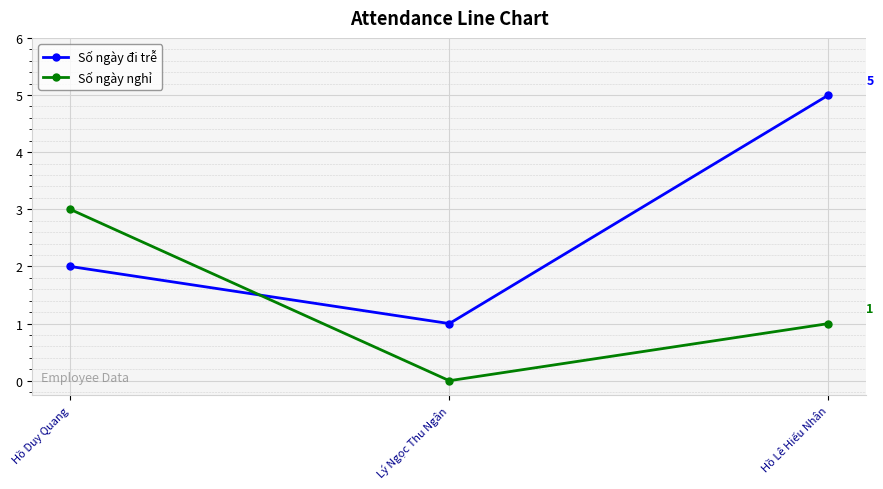

What is the label of the 1st point from the left?

Hồ Duy Quang